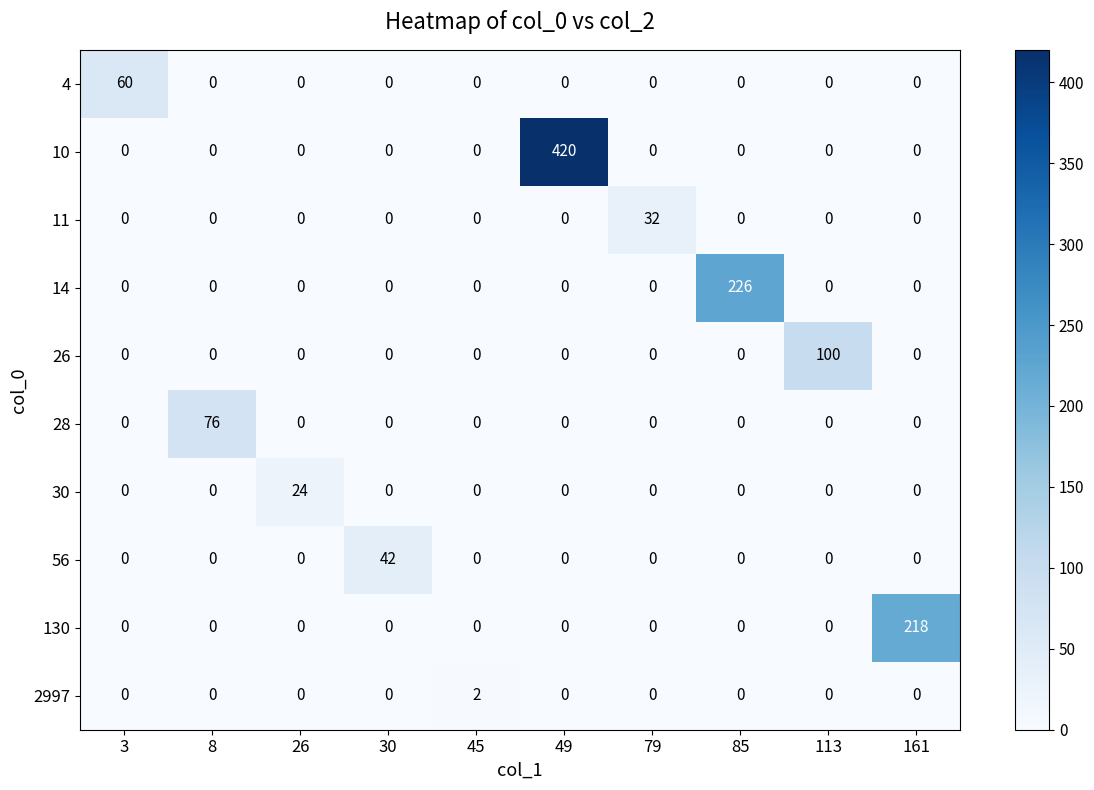

What is the difference between the highest and lowest values at 8?

76